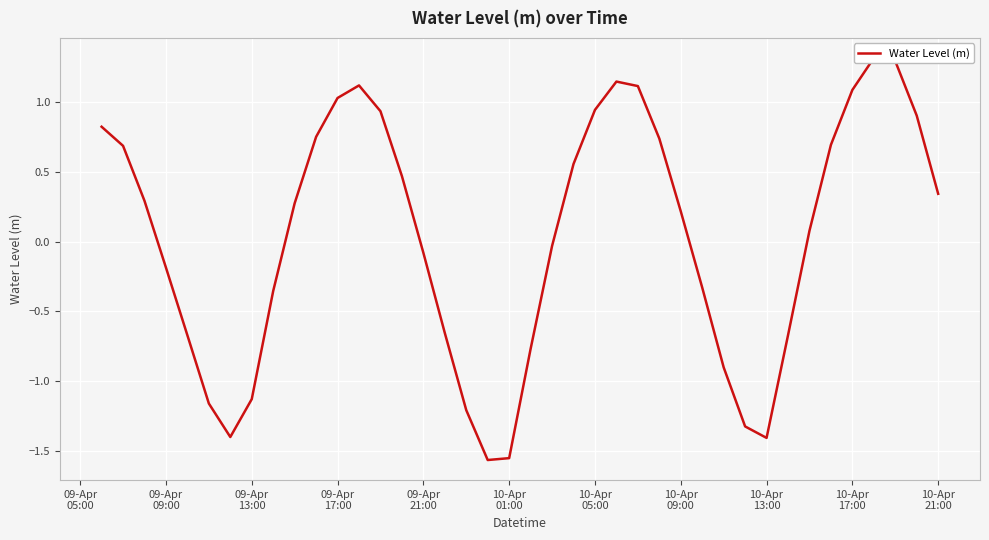

How many positive values are there?

22